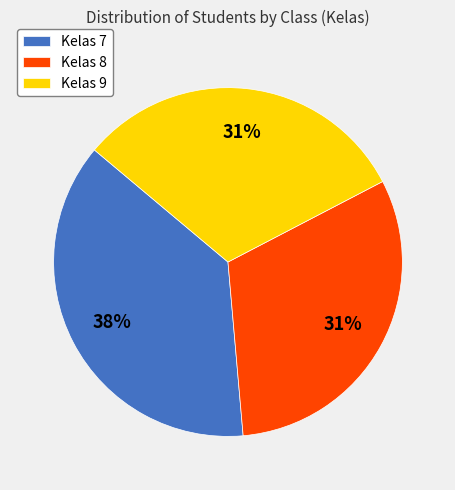

Combined, do Kelas 8 and Kelas 9 account for over 50%?

Yes